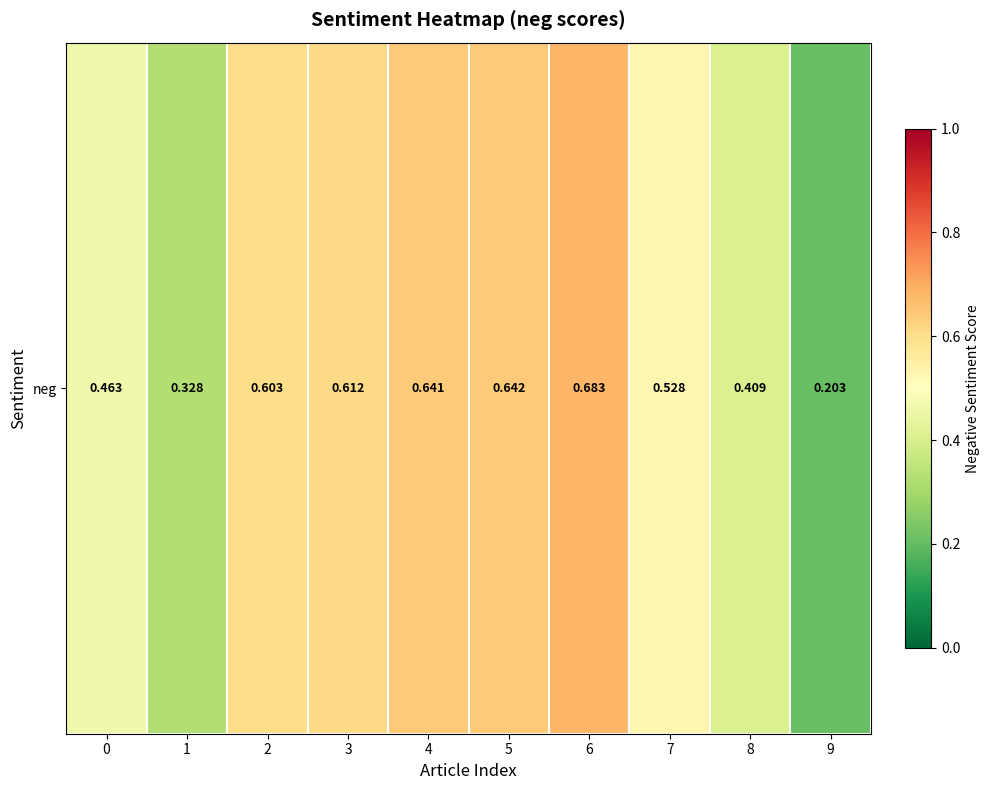

Reading left to right, list all the values displayed in this chart.

0.5	0.3	0.6	0.6	0.6	0.6	0.7	0.5	0.4	0.2